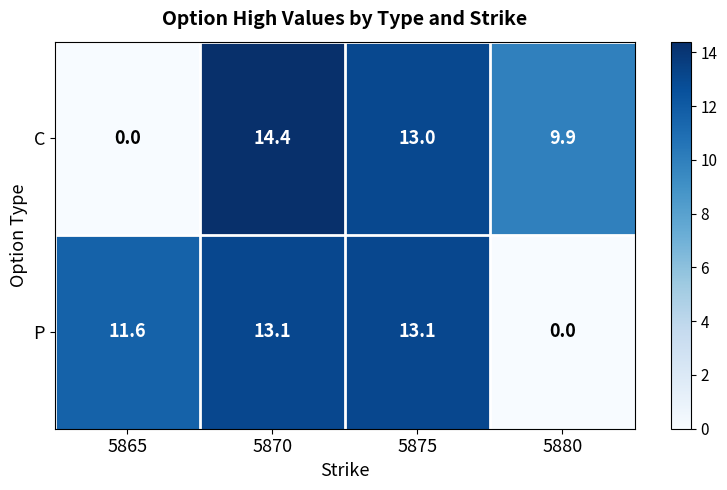

What is the sum of the C values at 5865 and 5875?

13.0